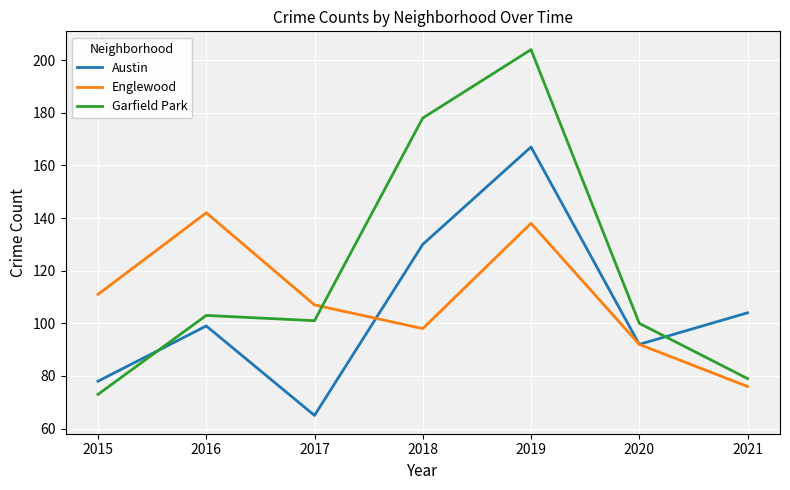

What are all the series names shown in the legend?

Austin, Englewood, Garfield Park